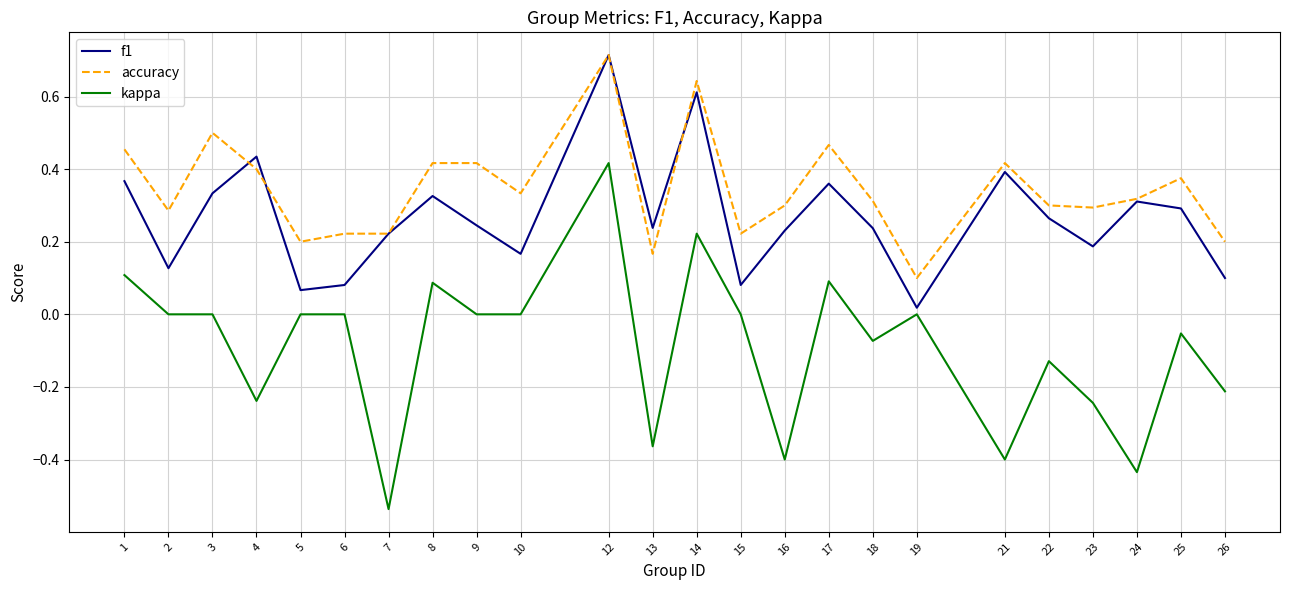

Which category has the highest value across all series?

12